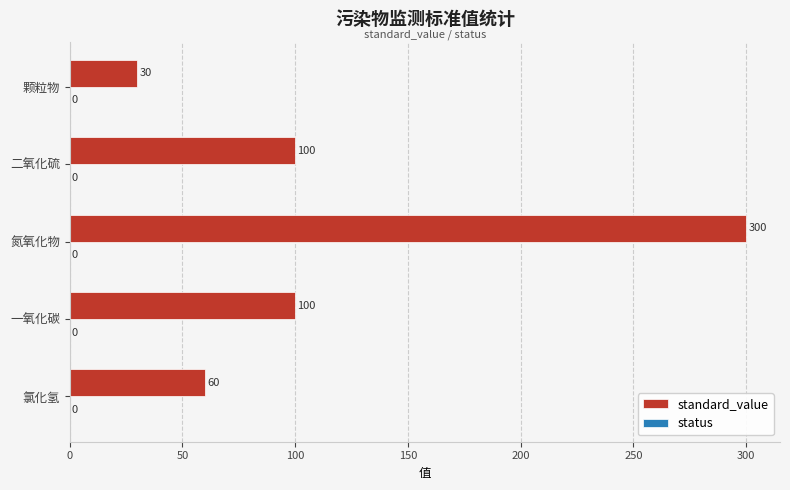

What is the change in value from 二氧化硫 to 氮氧化物?

+200